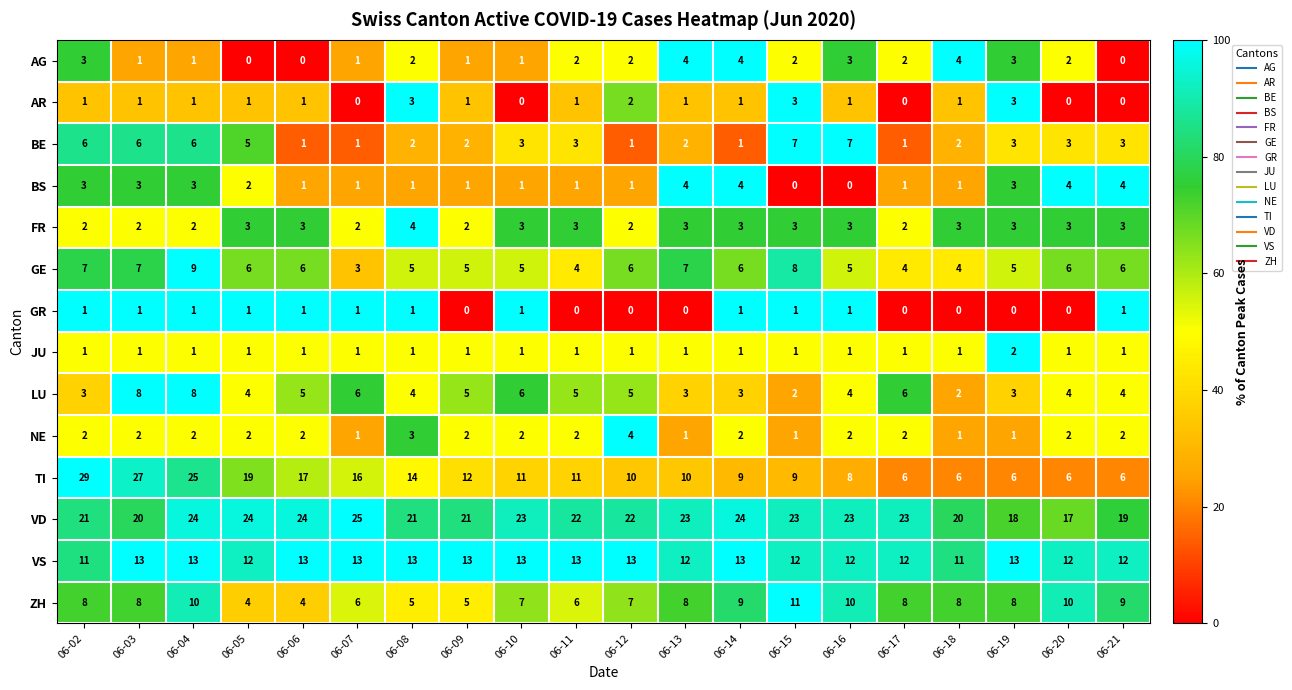

At which label does BE first exceed 3?

06-02